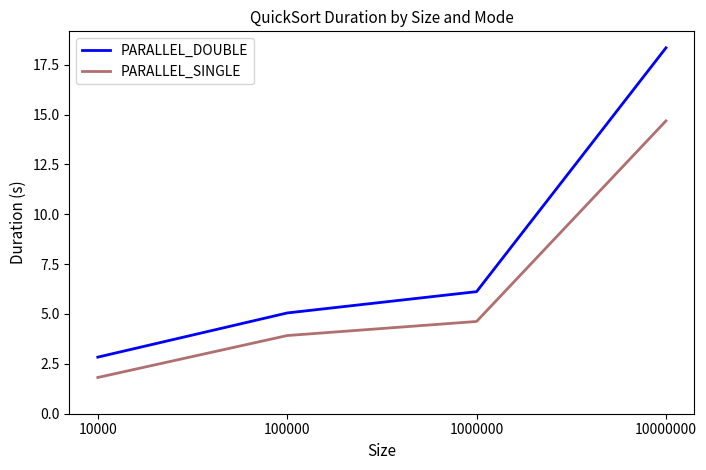

True or false: PARALLEL_SINGLE has more than 1 points higher than both neighbors.

False